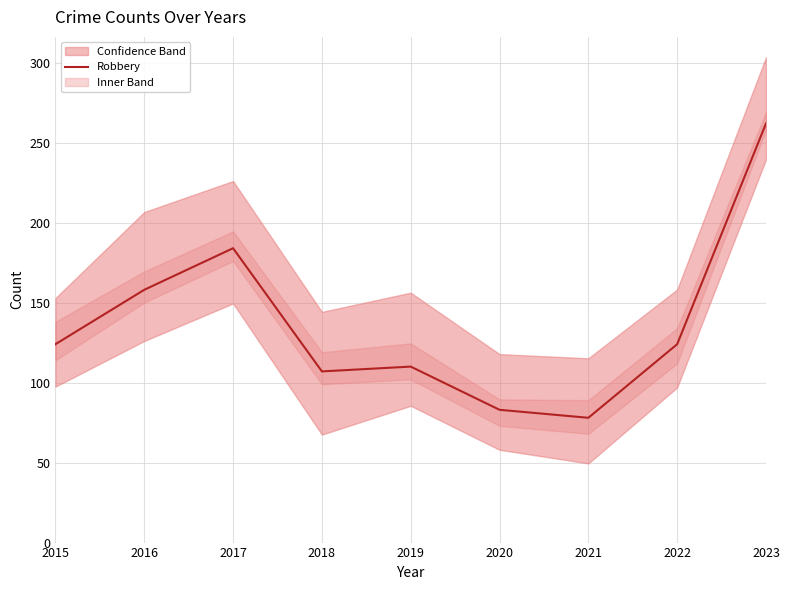

List the labels in order of value, smallest first.

2021, 2020, 2018, 2019, 2015, 2022, 2016, 2017, 2023